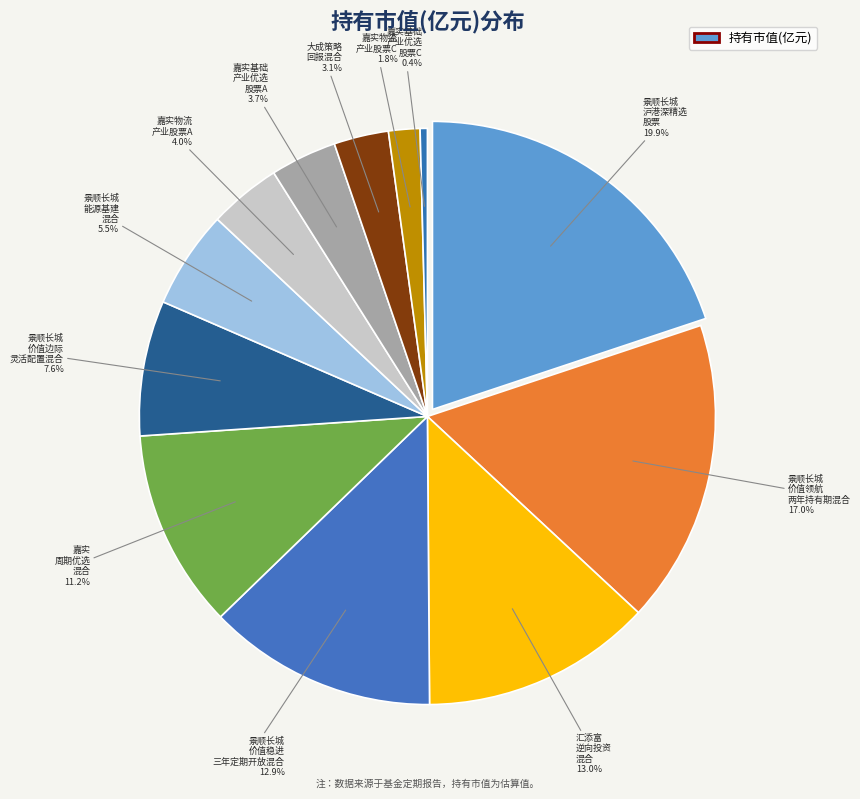

The 大成策略回报混合 slice represents 1% of the pie. True or false?

False